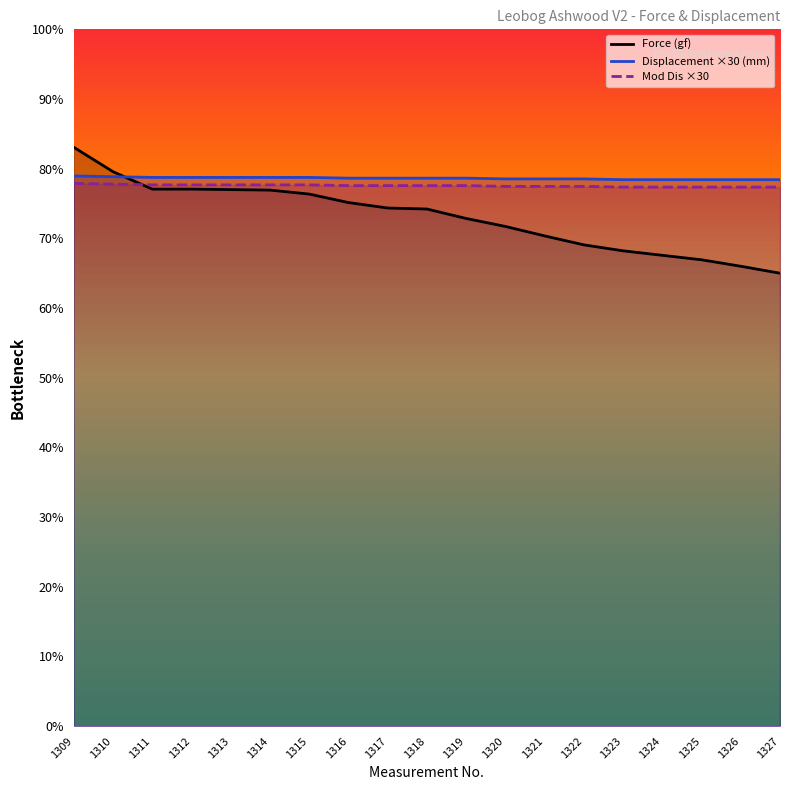

True or false: Mod Dis has more than 1 interior local peaks.

False